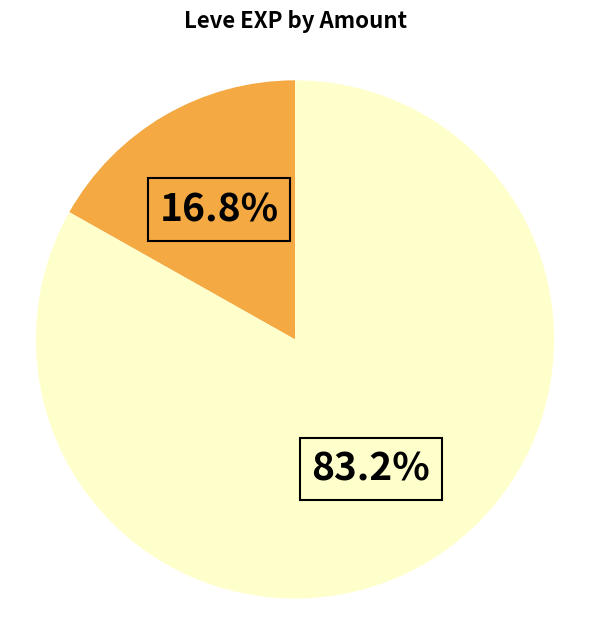

Is there a majority slice in this chart?

Yes